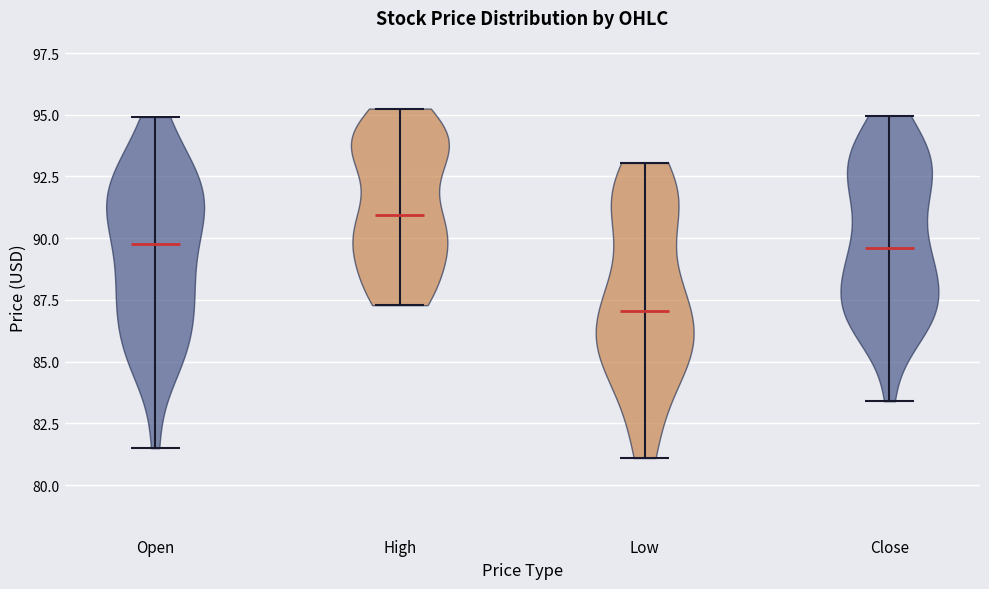

Reading left to right, read every violin against the y-axis: where its median line is, and the lowest and highest points it reaches. The values are not printed on the chart, so give them approximately, as read against the axis.

Open: median line 90.0, lowest point 81.5, highest point 95.0
High: median line 91.0, lowest point 87.5, highest point 95.5
Low: median line 87.0, lowest point 81.0, highest point 93.0
Close: median line 89.5, lowest point 83.5, highest point 95.0